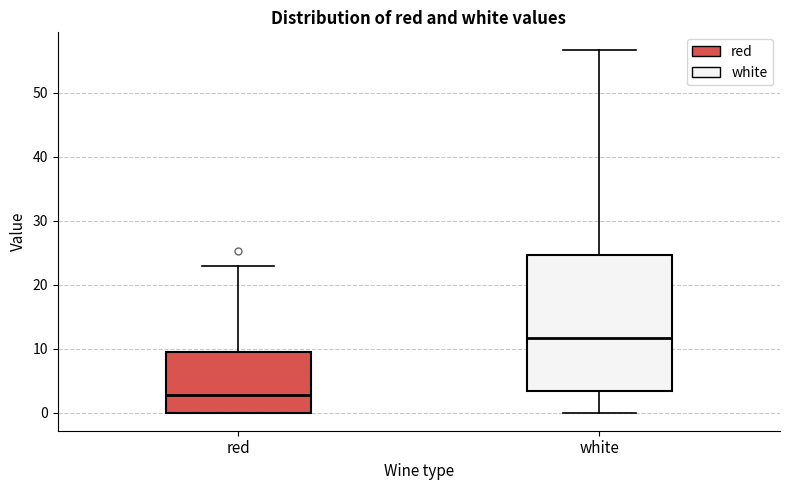

Which box is the tallest, from its lower edge to its upper edge?

white